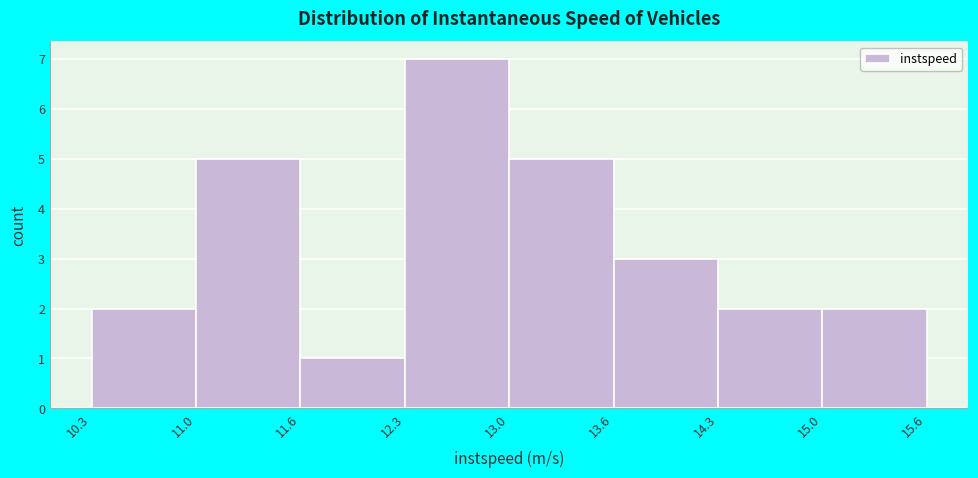

Reading left to right, transcribe this chart: for each bar, give the range it covers on the x-axis and its height. The values are not printed on the chart, so give them approximately, as read against the axis.

10.3 to 11.0: 2
11.0 to 11.6: 5
11.6 to 12.3: 1
12.3 to 13.0: 7
13.0 to 13.6: 5
13.6 to 14.3: 3
14.3 to 15.0: 2
15.0 to 15.6: 2